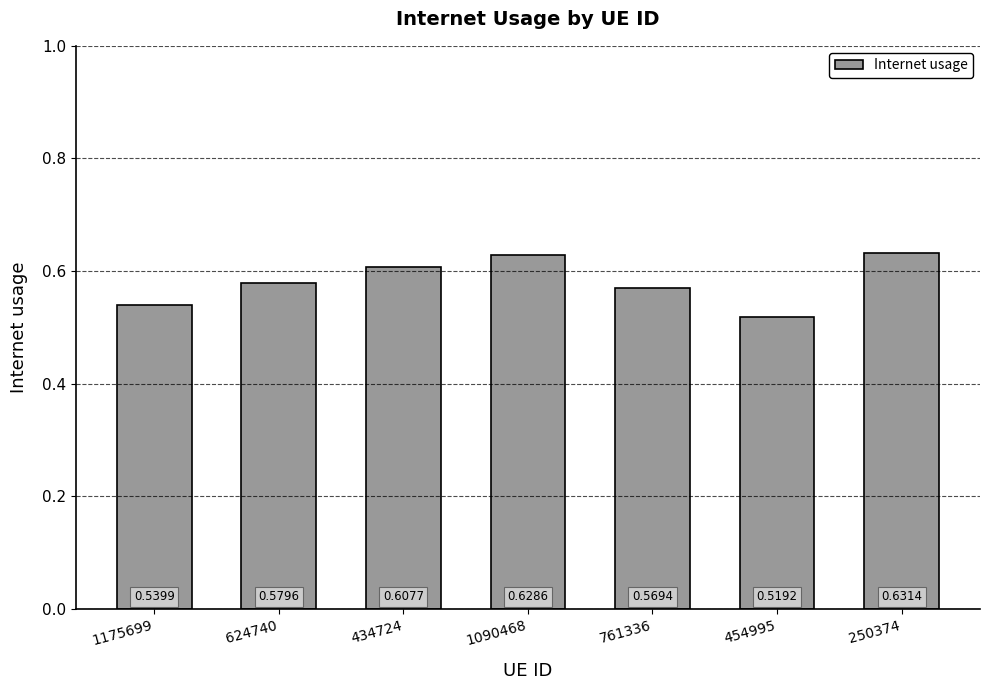

Which label corresponds to the largest value in the chart?

250374